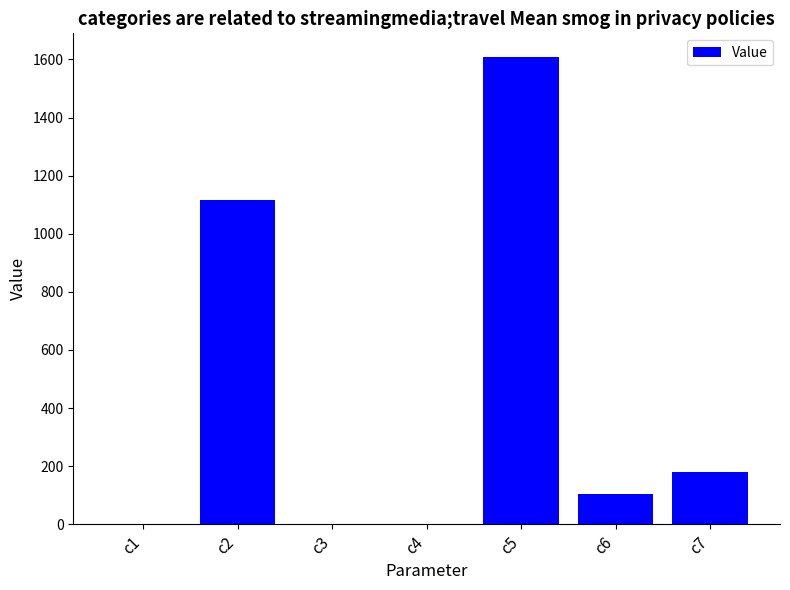

Are the bars horizontal?

No